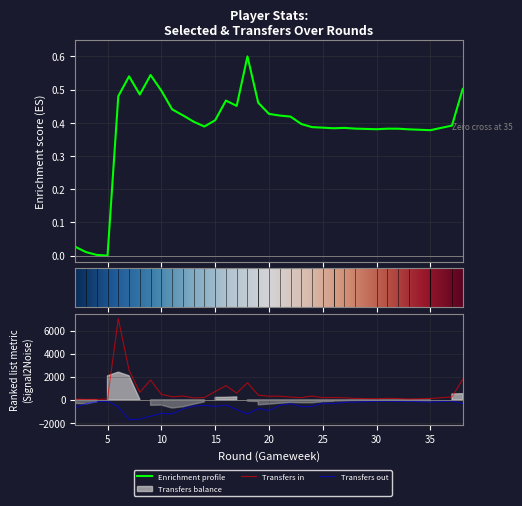

How many values in the selected series exceed 0?

37